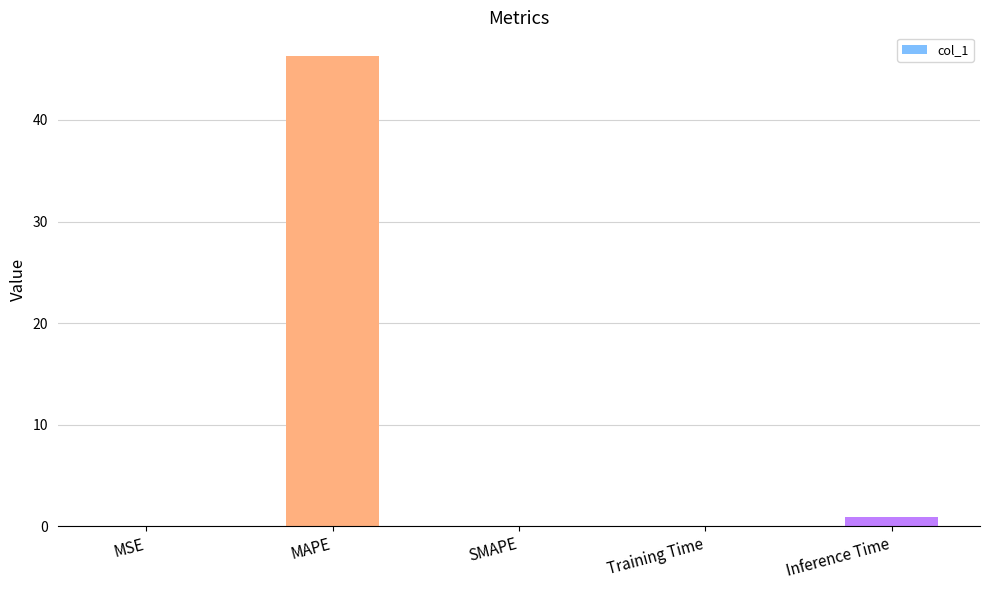

The value at Training Time is 0.1. True or false?

True